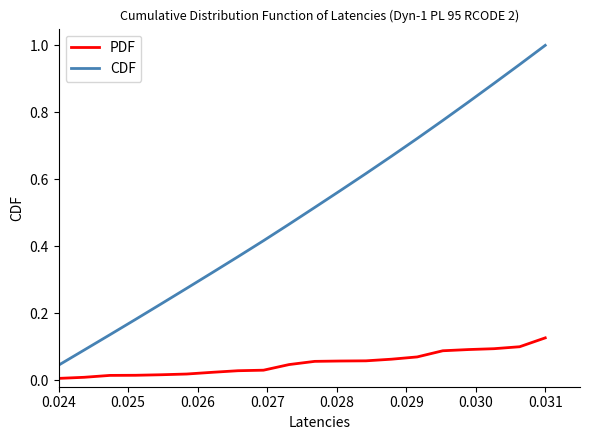

True or false: PDF and CDF intersect in this chart.

False